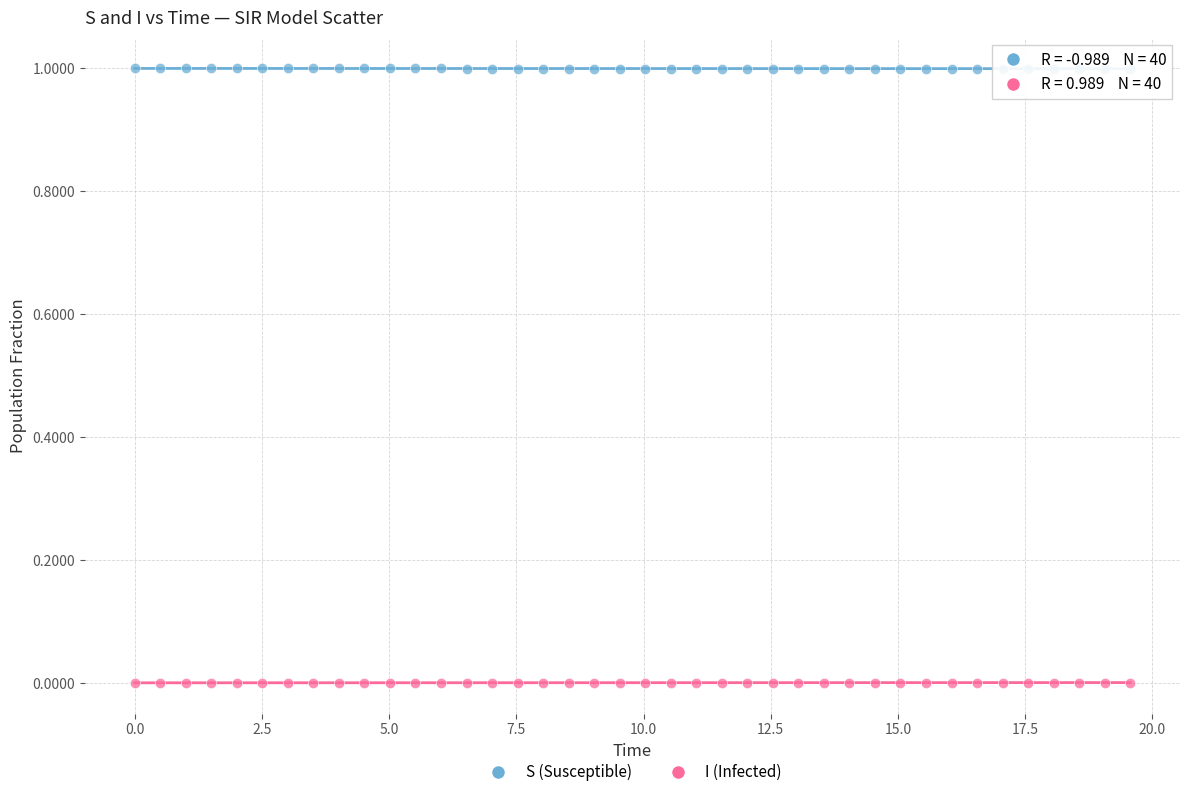

Which series reaches the minimum Y coordinate?

I (Infected)